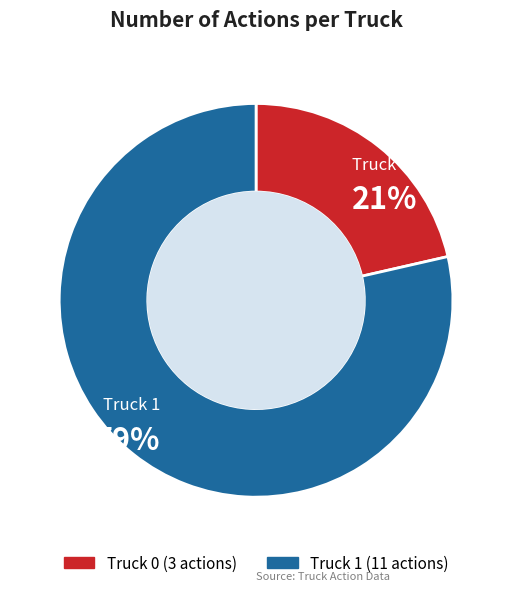

Which slice represents more than half of the pie?

Truck 1